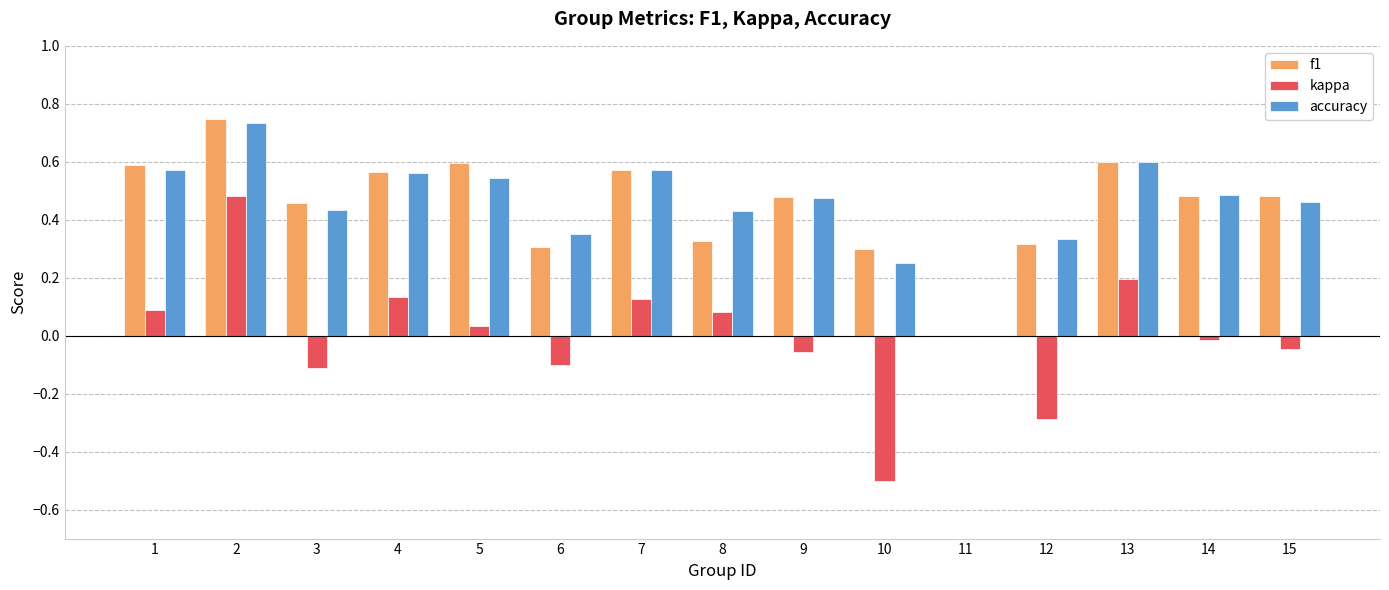

How many accuracy values are between 0 and 1?

15